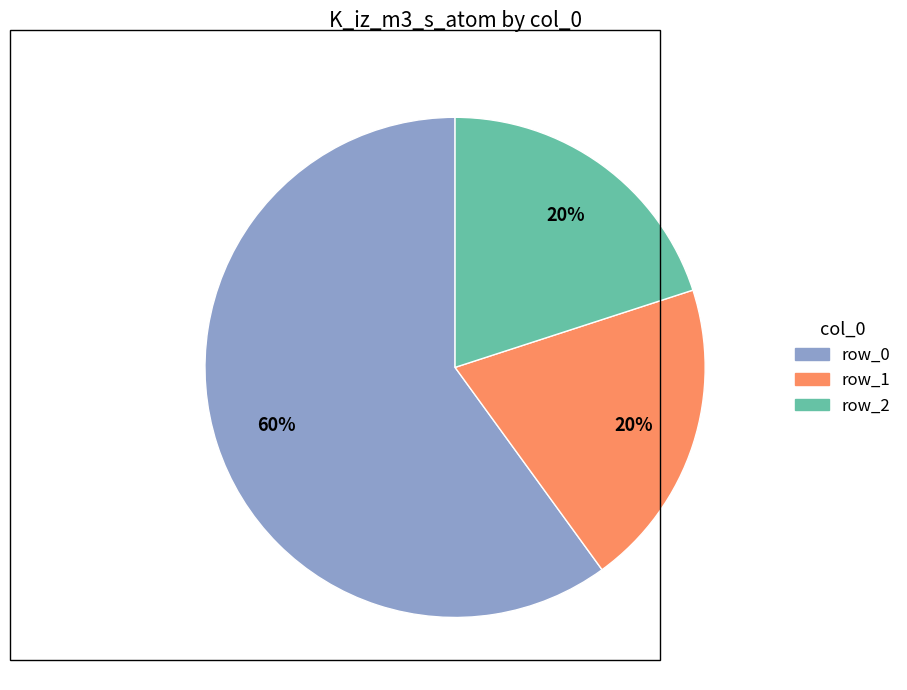

To the nearest percent, what is the average slice percentage?

33%